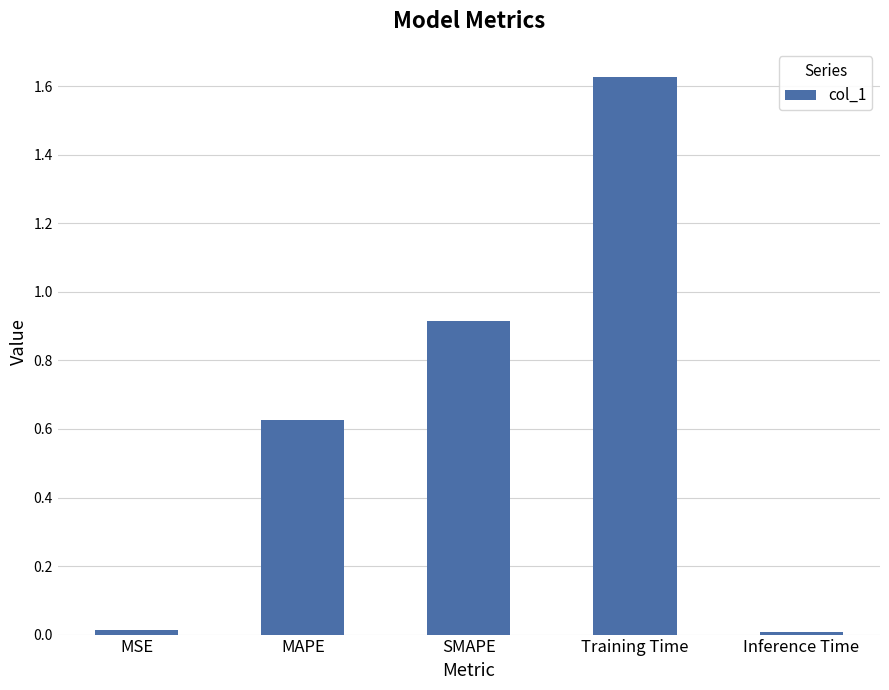

The value at MSE is 0.0. True or false?

True